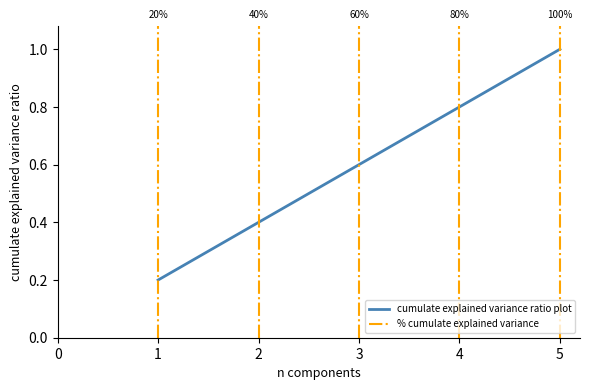

Is this an area chart (filled region under the line)?

No